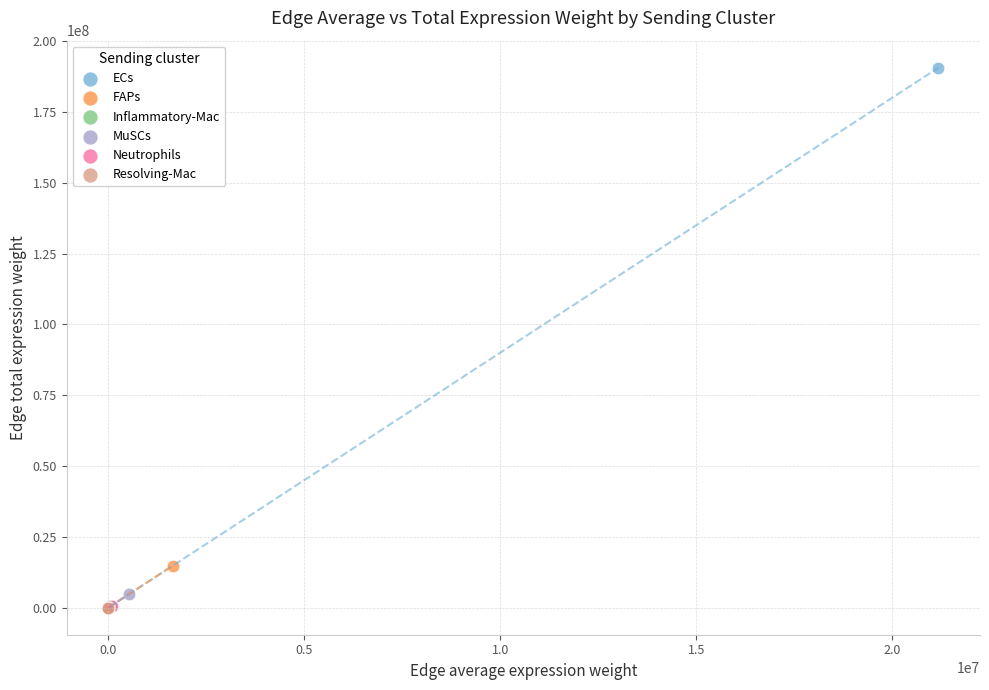

Which series reaches the maximum Y coordinate?

ECs